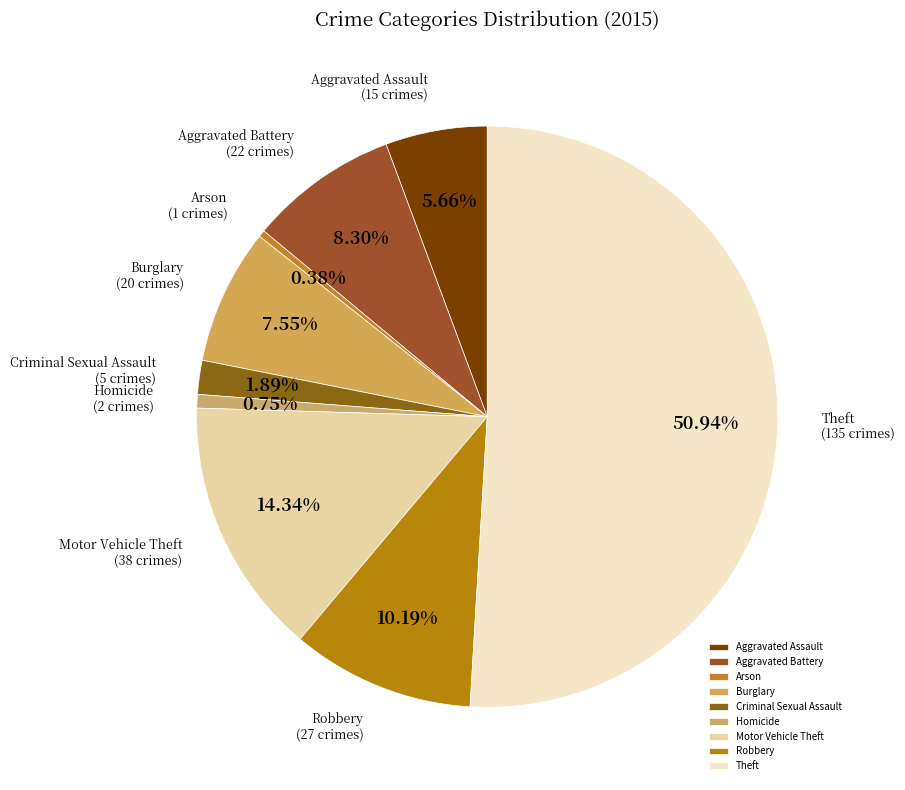

How many segments does this pie chart have?

9